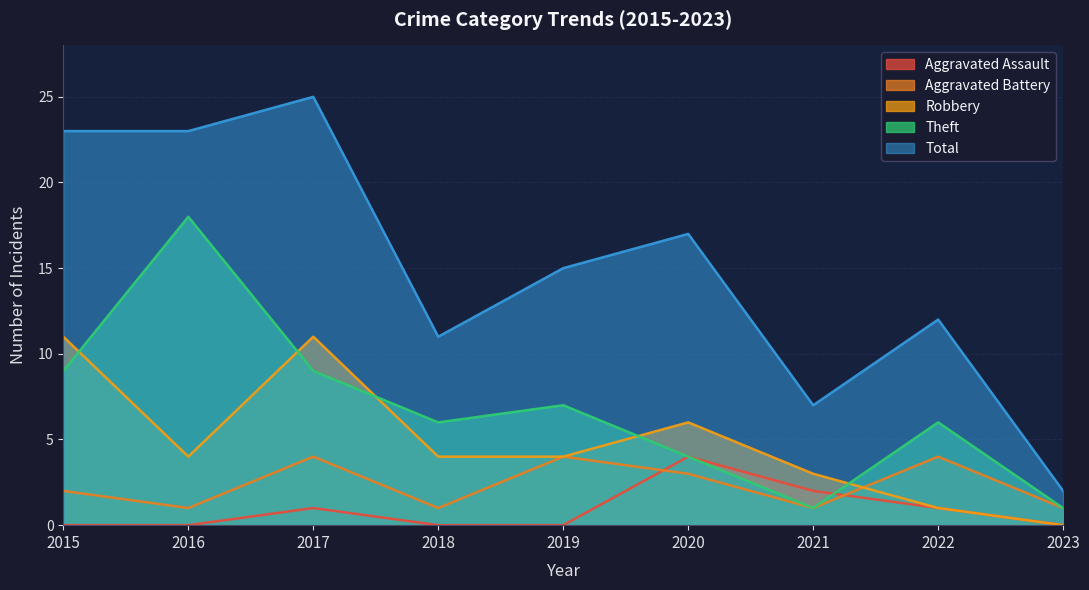

How many Theft values are between 4 and 9?

6